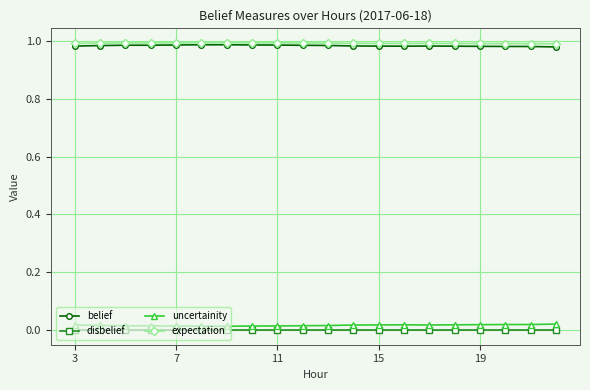

True or false: uncertainity and belief cross at least once.

False